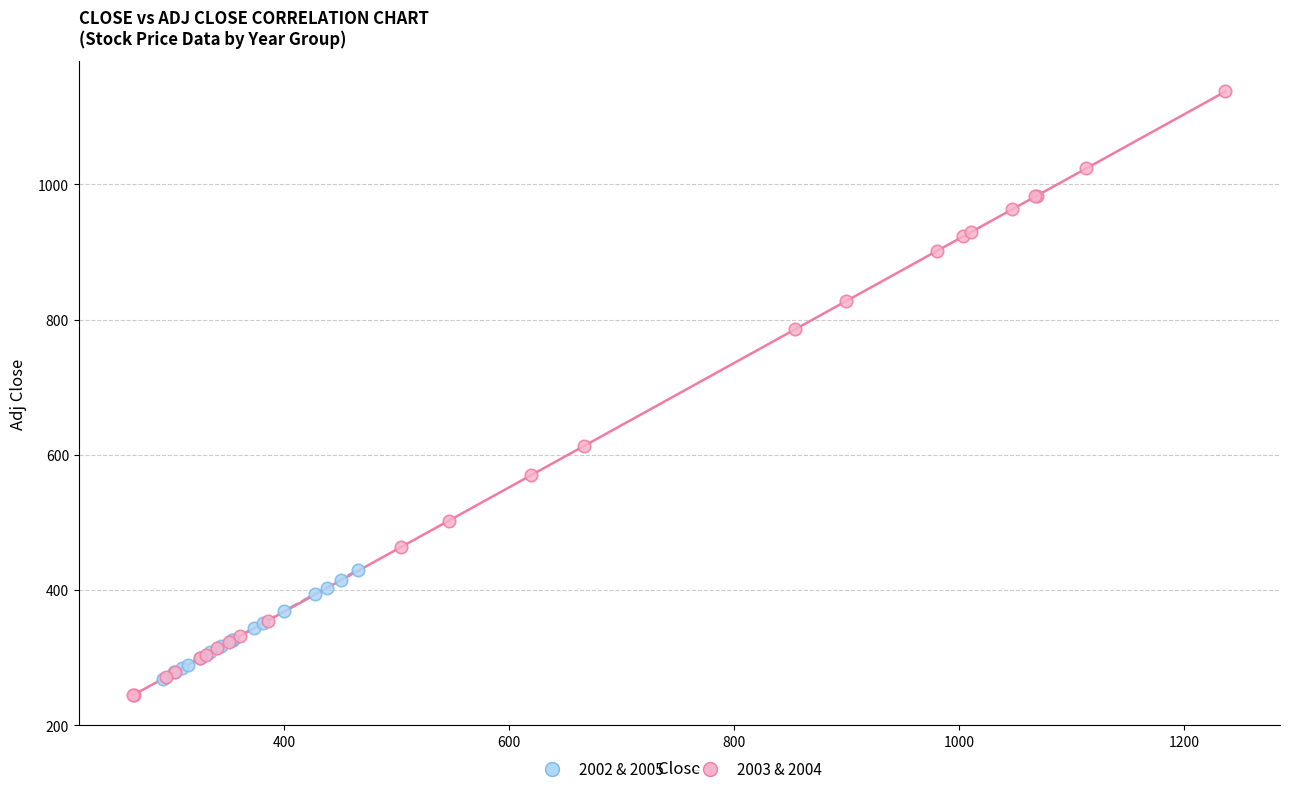

Which series contains the highest Y value?

2003 & 2004